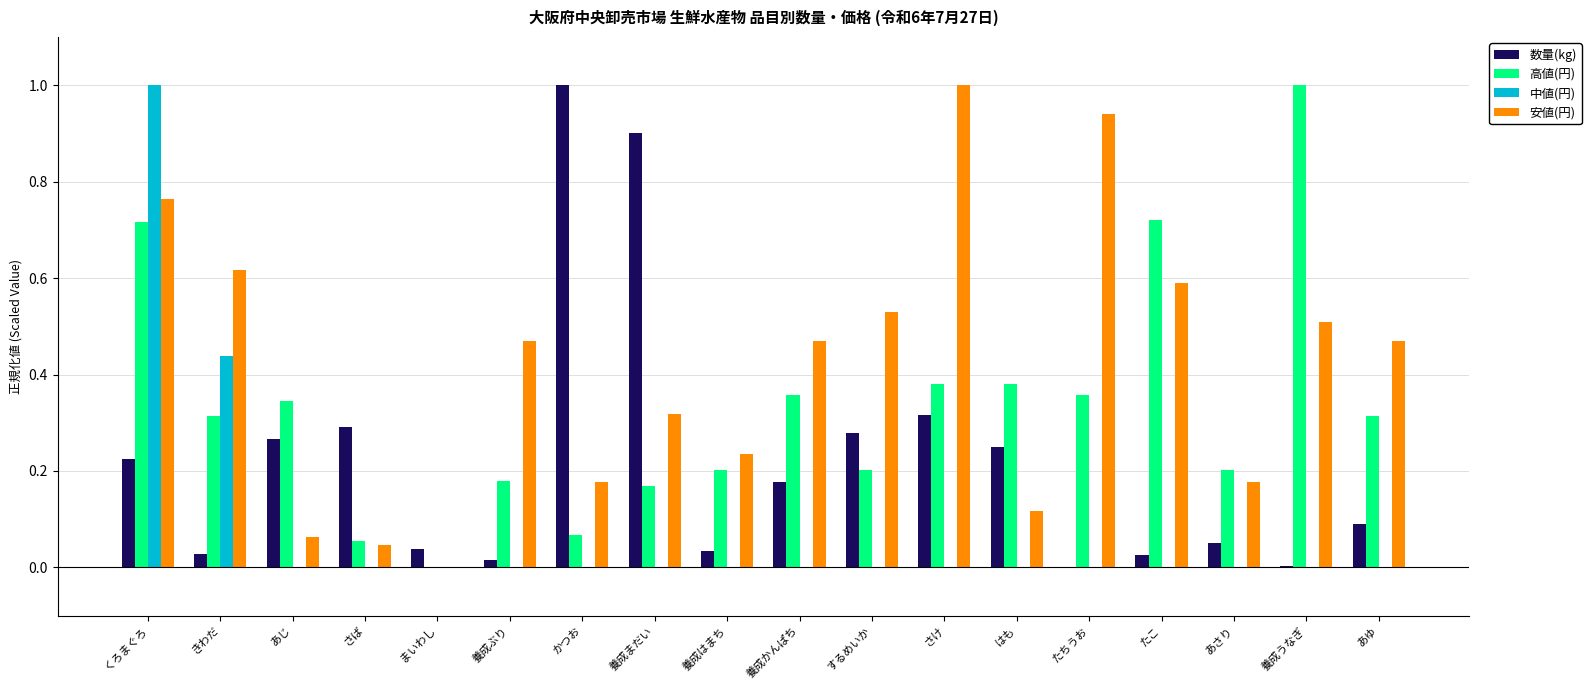

What is the highest value of the 安値(円) series?

1.0